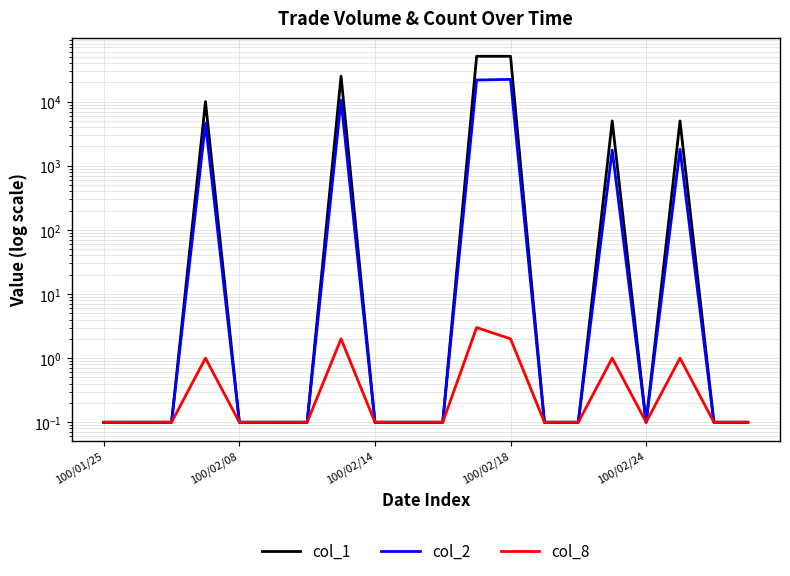

The col_8 series shows 0.1 at 10. True or false?

False